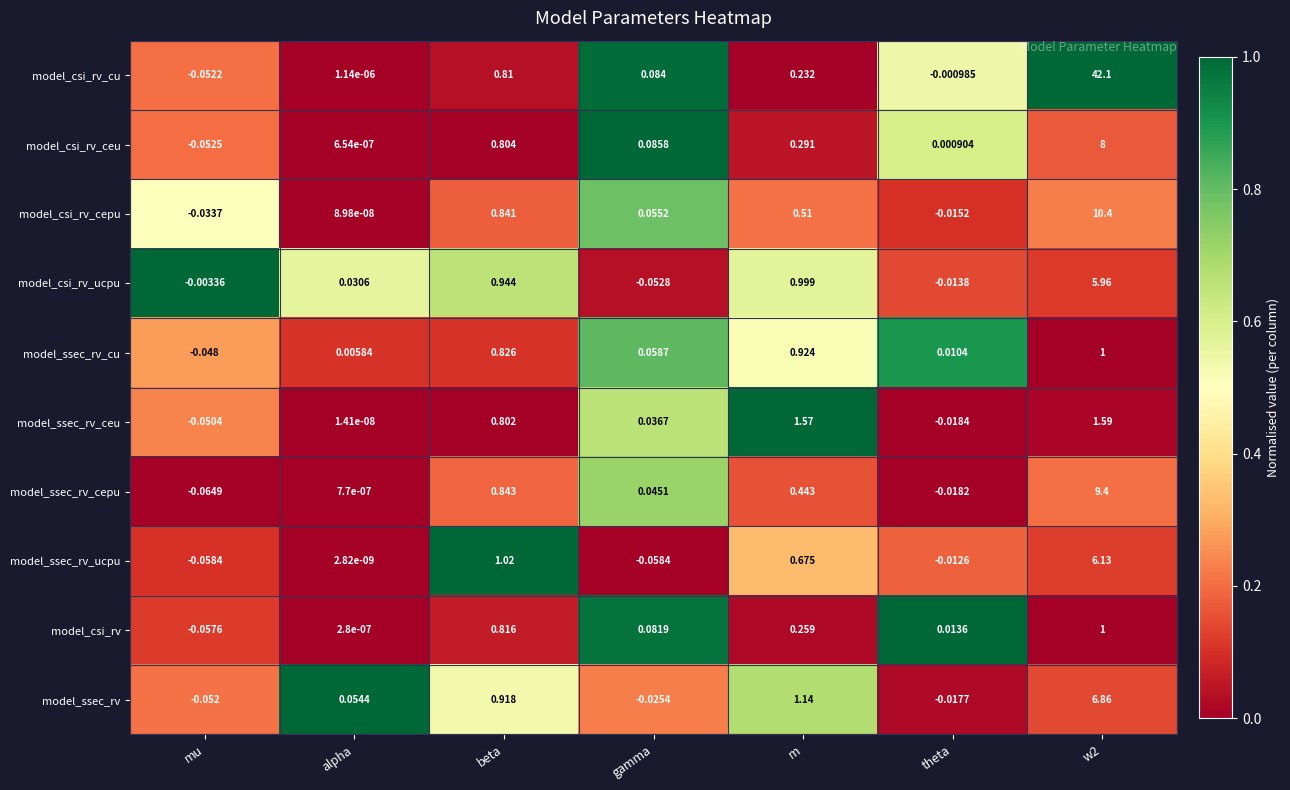

At which category does the chart reach its minimum across all series?

mu